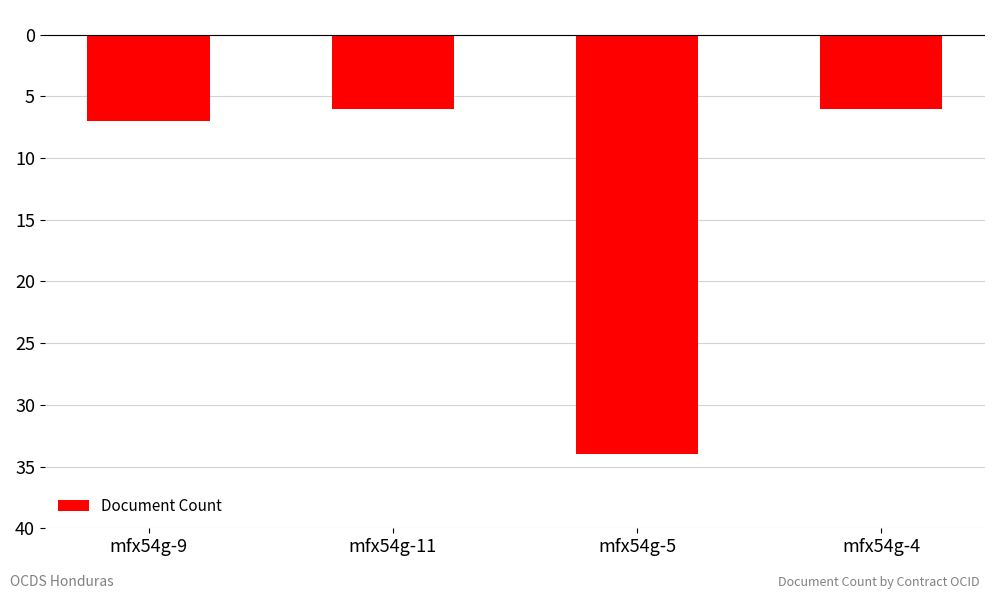

Which category has the highest value across all series?

mfx54g-11